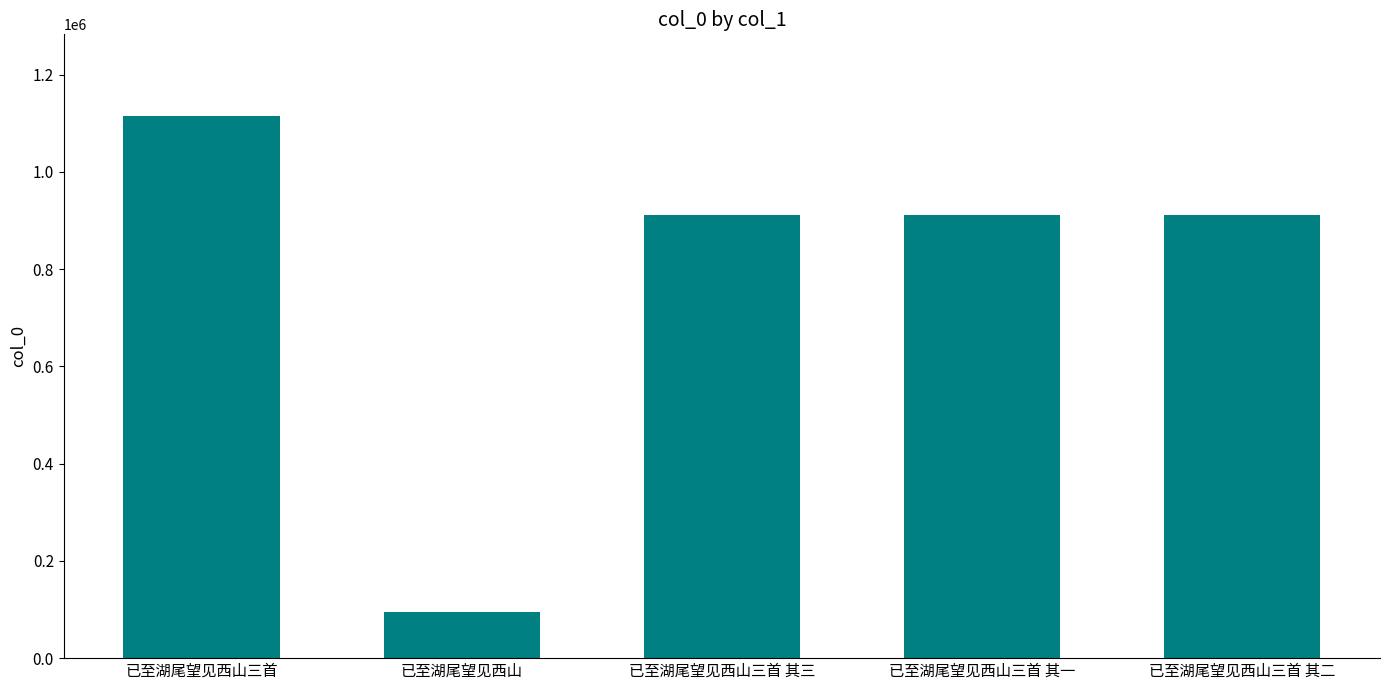

What is the label of the 2nd bar from the right?

已至湖尾望见西山三首 其一